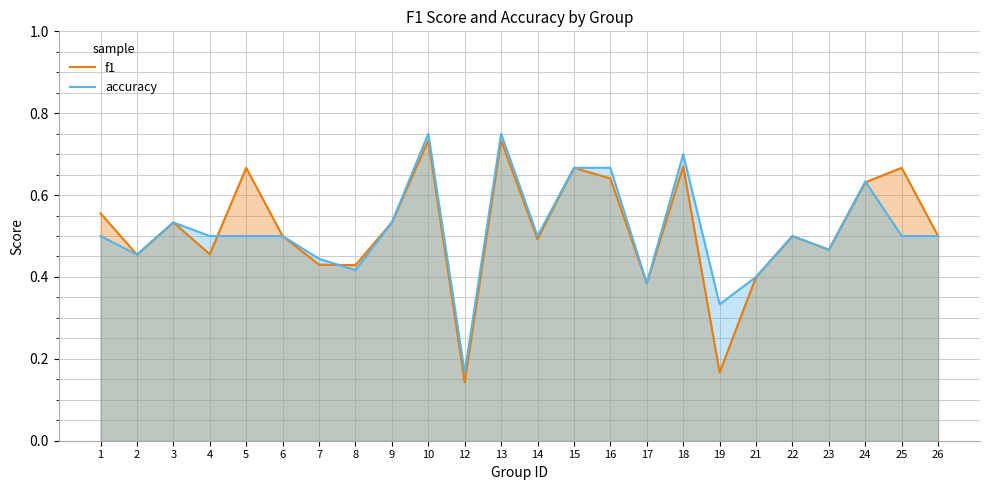

Reading left to right, transcribe all the data shown in this chart.

f1: 1=0.6	2=0.5	3=0.5	4=0.5	5=0.7	6=0.5	7=0.4	8=0.4	9=0.5	10=0.7	12=0.1	13=0.7	14=0.5	15=0.7	16=0.6	17=0.4	18=0.7	19=0.2	21=0.4	22=0.5	23=0.5	24=0.6	25=0.7	26=0.5
accuracy: 1=0.5	2=0.5	3=0.5	4=0.5	5=0.5	6=0.5	7=0.4	8=0.4	9=0.5	10=0.8	12=0.2	13=0.8	14=0.5	15=0.7	16=0.7	17=0.4	18=0.7	19=0.3	21=0.4	22=0.5	23=0.5	24=0.6	25=0.5	26=0.5